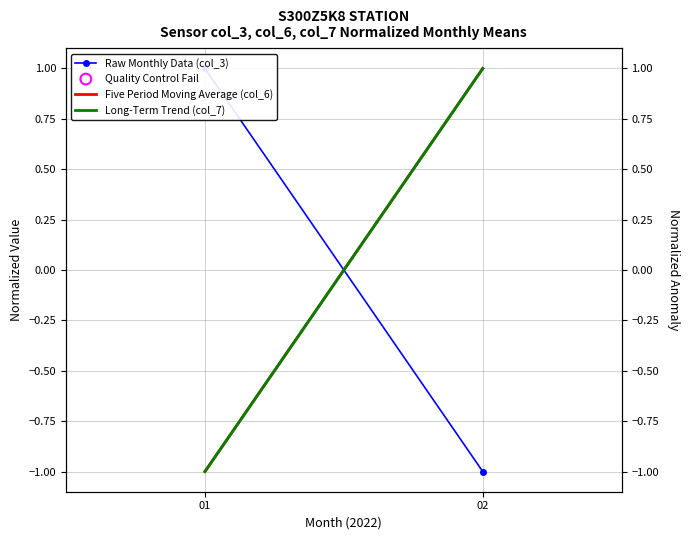

At how many categories does at least one series exceed 0?

2